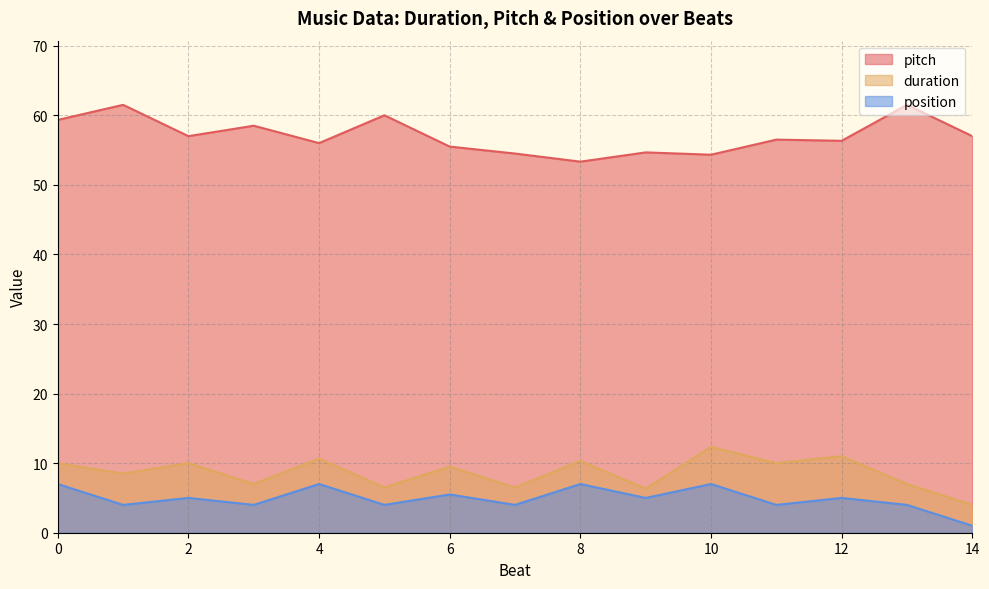

What is the total value across all series at 4?

73.7